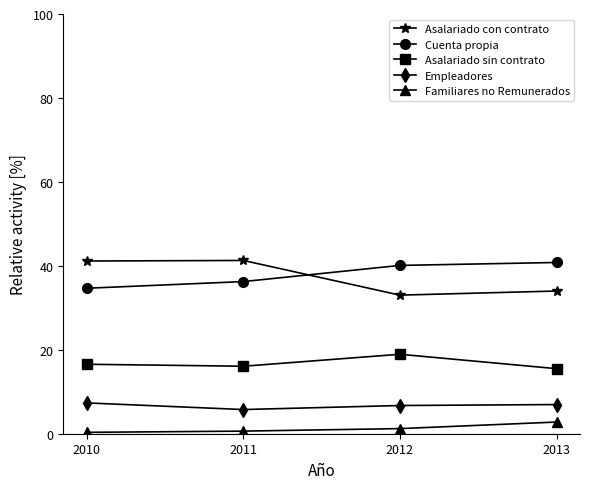

True or false: Empleadores and Asalariado con contrato cross at least once.

False